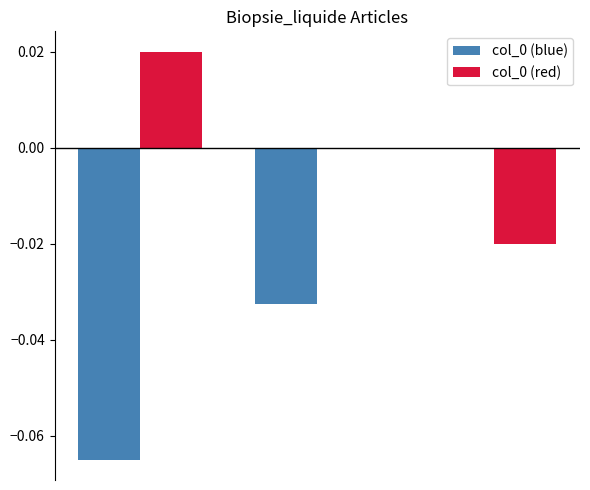

At which category is the sum across all series the highest?

2